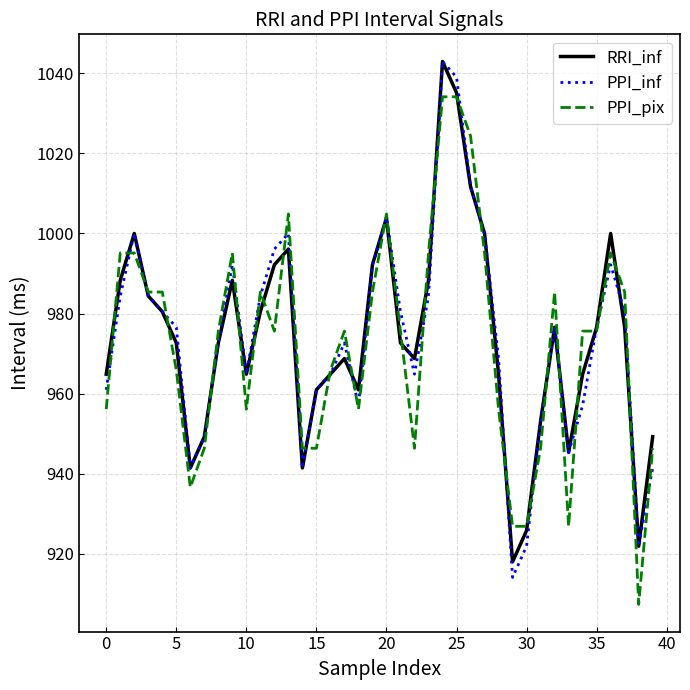

What is the lowest value of the PPI_pix series?

907.3